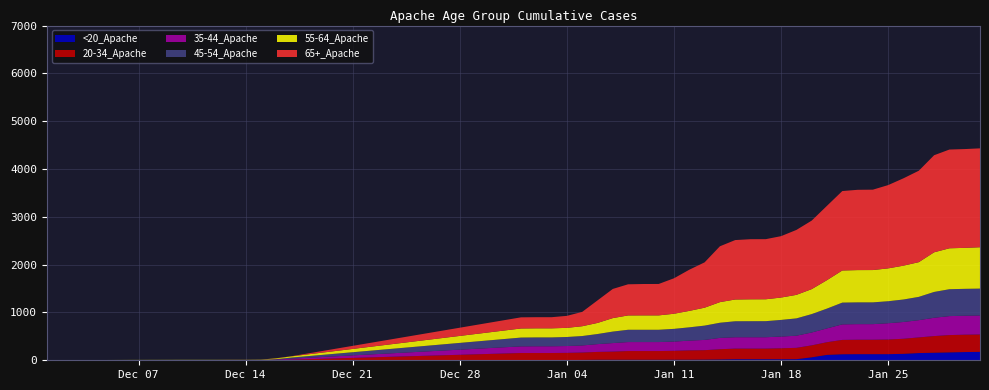

Reading left to right, transcribe all the data shown in this chart.

<20_Apache: 0	1	1	1	1	1	1	1	1	4	4	4	4	7	11	11	11	11	11	12	12	14	17	22	22	22	22	23	62	113	126	128	128	128	135	151	158	165	172	176
20-34_Apache: 0	2	2	2	2	2	2	5	12	148	148	148	151	155	164	170	182	182	182	186	195	197	214	222	222	222	229	237	250	265	300	302	302	306	315	327	348	362	363	363
35-44_Apache: 0	2	2	2	2	2	3	9	21	139	141	141	143	148	163	179	188	188	188	193	204	215	237	238	238	238	245	254	269	289	325	326	326	341	351	361	383	397	397	398
45-54_Apache: 2	3	3	3	3	3	3	9	23	184	185	185	189	197	211	240	257	257	257	266	278	299	317	334	335	336	348	362	385	414	455	455	455	460	470	487	540	562	562	562
55-64_Apache: 0	3	3	3	3	3	5	16	25	190	190	190	191	205	232	282	300	301	301	316	344	375	431	455	458	458	468	492	522	595	672	675	676	687	708	726	829	856	857	865
65+_Apache: 0	0	0	0	1	1	1	3	3	233	233	233	251	300	471	610	651	656	657	742	861	948	1168	1243	1257	1257	1284	1358	1433	1555	1661	1679	1681	1742	1827	1912	2030	2065	2066	2068